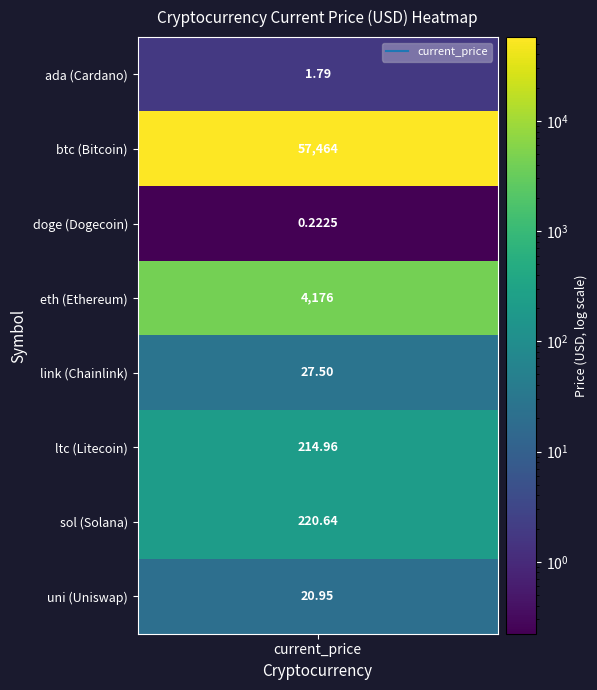

List the labels in order of value, smallest first.

2, 0, 7, 4, 5, 6, 3, 1